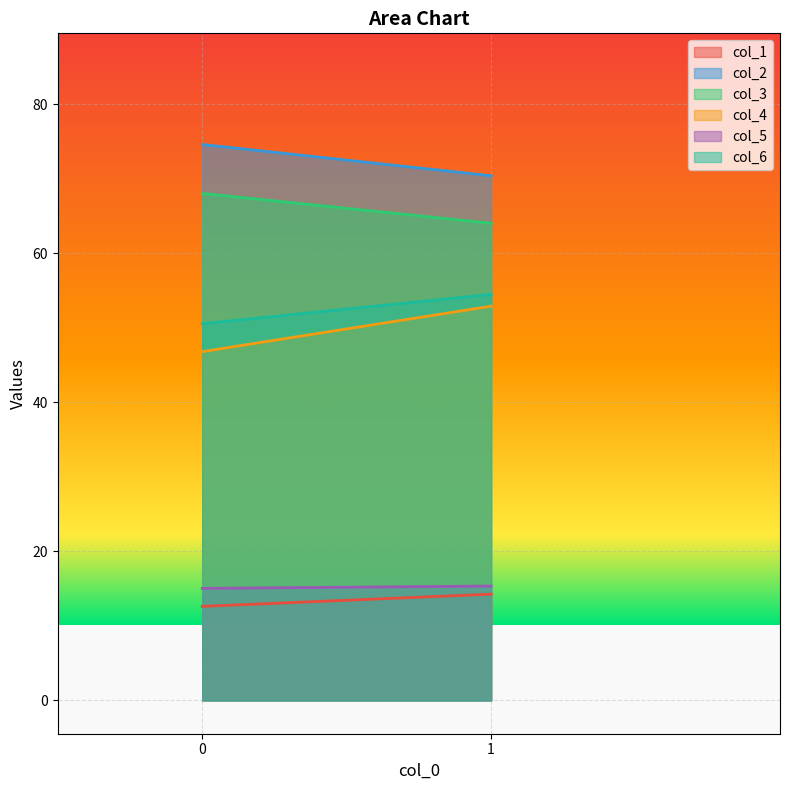

Reading left to right, list all the values displayed in this chart.

col_1: 12.6	14.3
col_2: 74.6	70.4
col_3: 68.0	64.0
col_4: 46.8	52.9
col_5: 15.0	15.3
col_6: 50.5	54.5